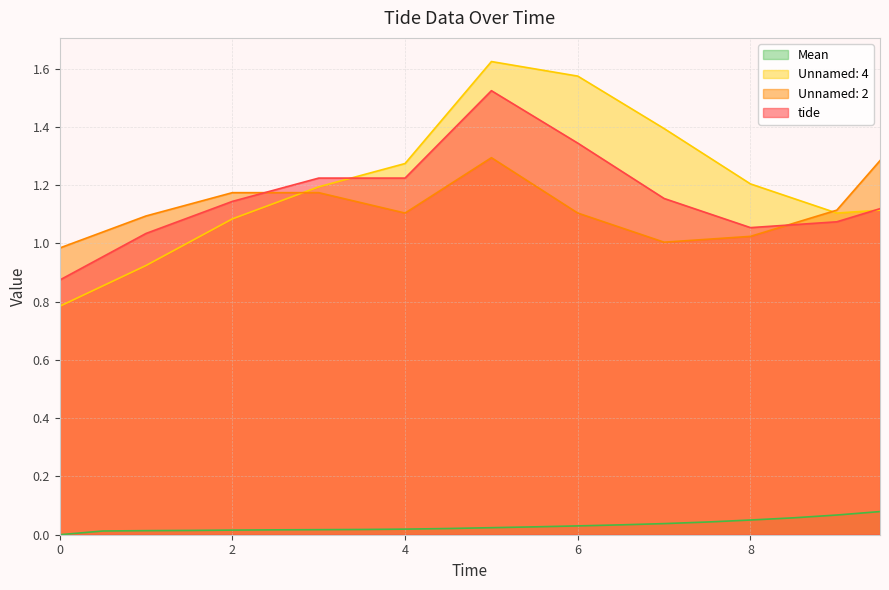

Reading left to right, what are all the values shown in this chart?

tide: 0=0.9	0.5=1.0	1=1.0	1.5=1.1	2=1.1	2.5=1.2	3=1.2	3.5=1.2	4=1.2	4.5=1.4	5=1.5	5.5=1.4	6=1.3	6.5=1.2	7=1.2	7.5=1.1	8=1.1	8.5=1.1	9=1.1	9.5=1.1
Unnamed: 2: 0=1.0	0.5=1.0	1=1.1	1.5=1.1	2=1.2	2.5=1.2	3=1.2	3.5=1.1	4=1.1	4.5=1.2	5=1.3	5.5=1.2	6=1.1	6.5=1.1	7=1.0	7.5=1.0	8=1.0	8.5=1.1	9=1.1	9.5=1.3
Unnamed: 4: 0=0.8	0.5=0.9	1=0.9	1.5=1.0	2=1.1	2.5=1.1	3=1.2	3.5=1.2	4=1.3	4.5=1.4	5=1.6	5.5=1.6	6=1.6	6.5=1.5	7=1.4	7.5=1.3	8=1.2	8.5=1.2	9=1.1	9.5=1.1
Mean: 0=0.0	0.5=0.0	1=0.0	1.5=0.0	2=0.0	2.5=0.0	3=0.0	3.5=0.0	4=0.0	4.5=0.0	5=0.0	5.5=0.0	6=0.0	6.5=0.0	7=0.0	7.5=0.0	8=0.1	8.5=0.1	9=0.1	9.5=0.1